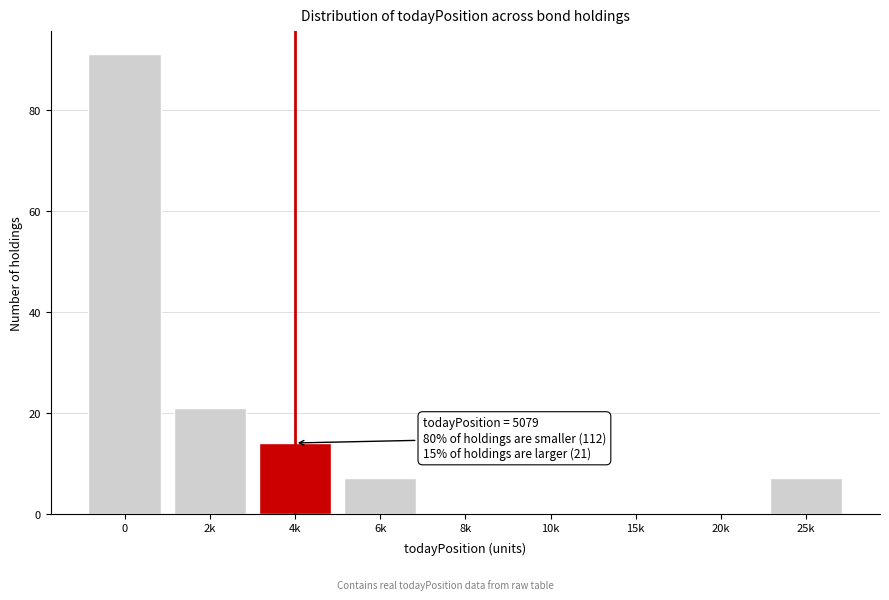

Reading right to left, what are all the values shown in this chart?

25k=7	20k=0	15k=0	10k=0	8k=0	6k=7	4k=14	2k=21	0=91